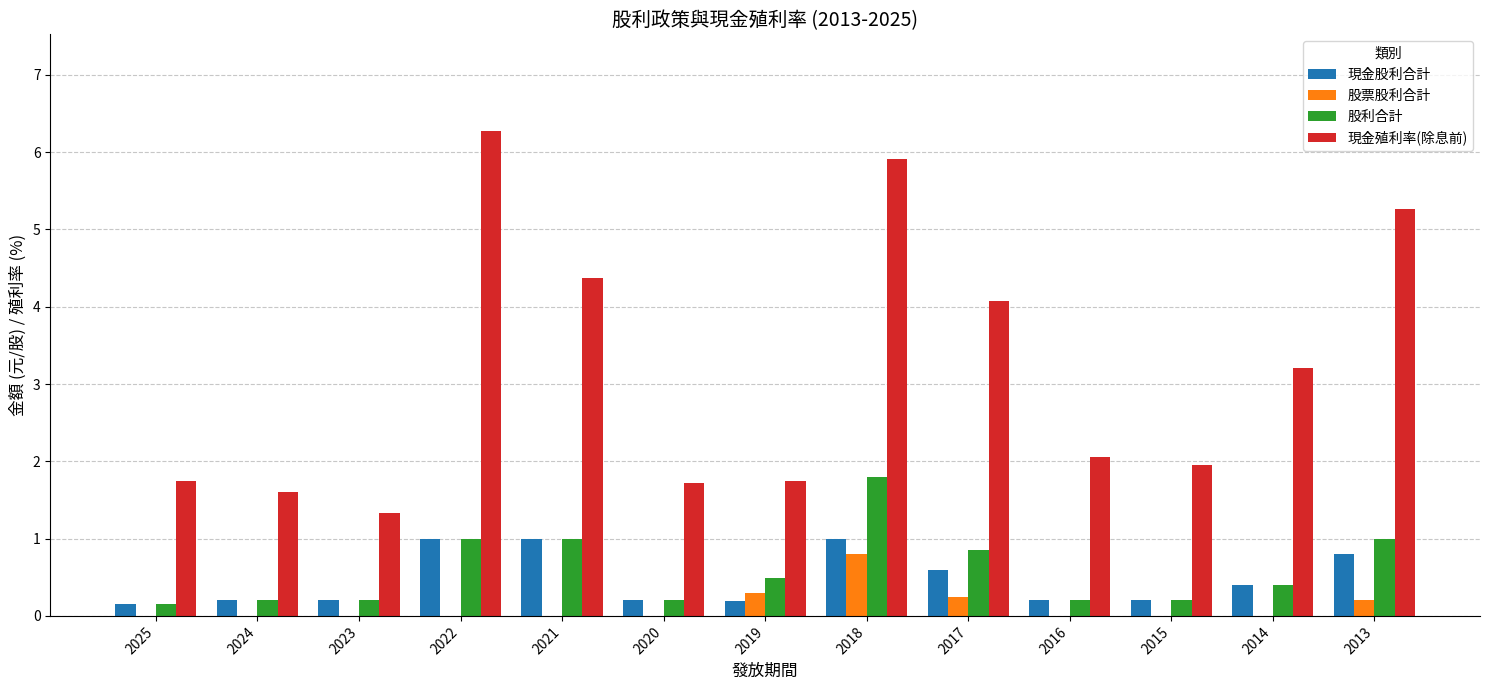

How many groups of bars are there?

13